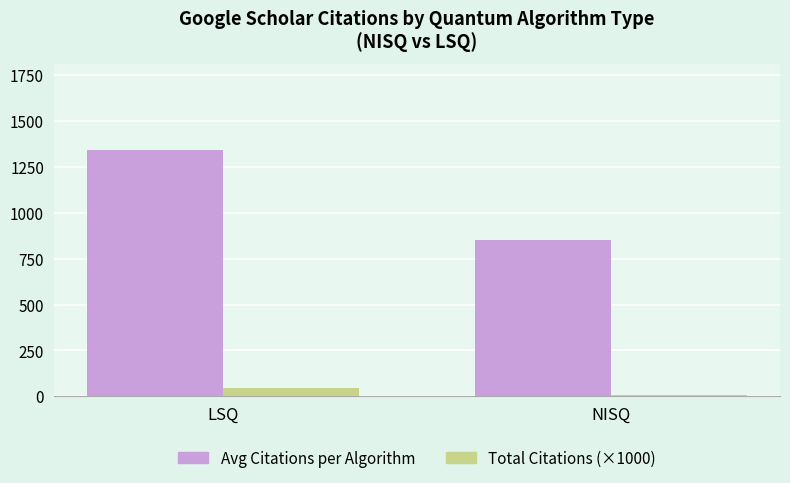

Reading right to left, transcribe all the data shown in this chart.

Avg Citations per Algorithm: NISQ=849.0	LSQ=1340.3
Total Citations (×1000): NISQ=5.1	LSQ=45.6